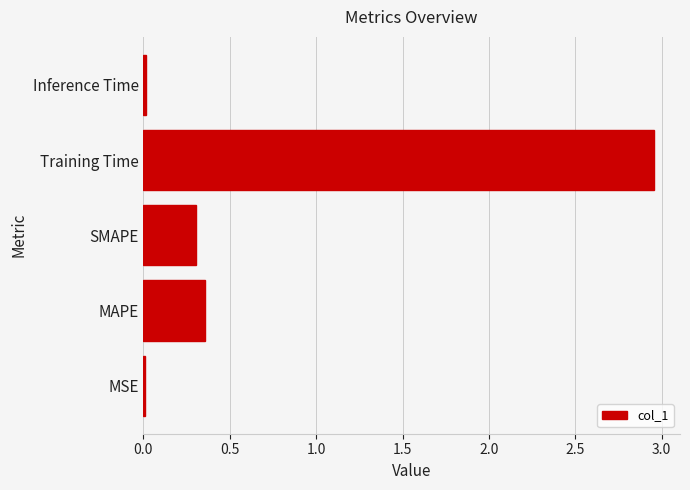

Which has a higher value, Training Time or Inference Time?

Training Time